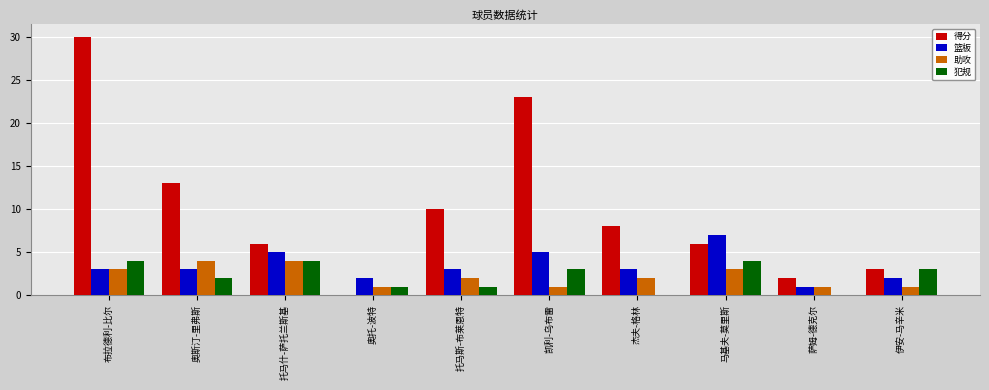

The 篮板 series shows 2 at 伊安-马辛米. True or false?

True